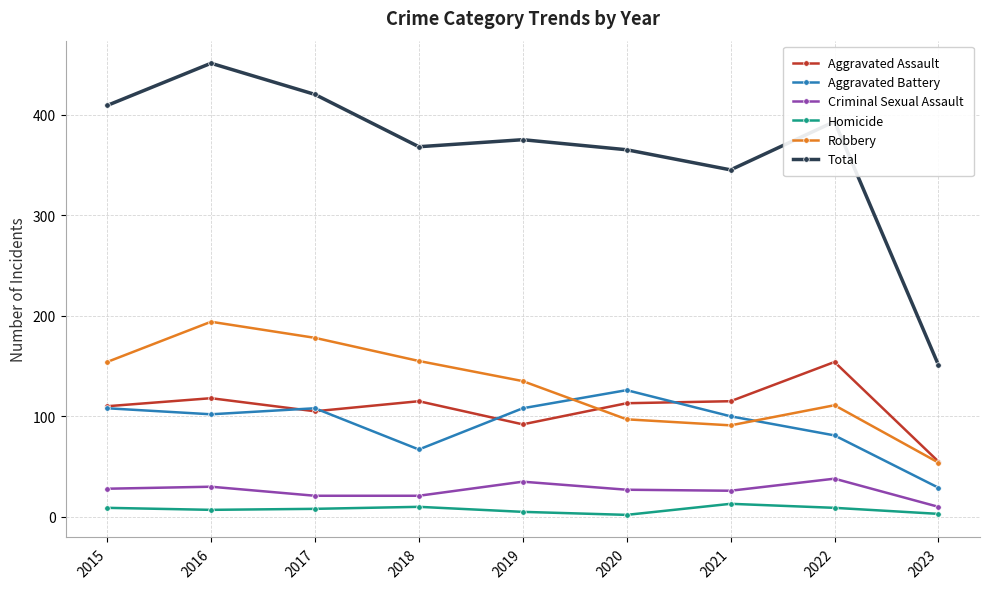

How many lines are shown in the chart?

6